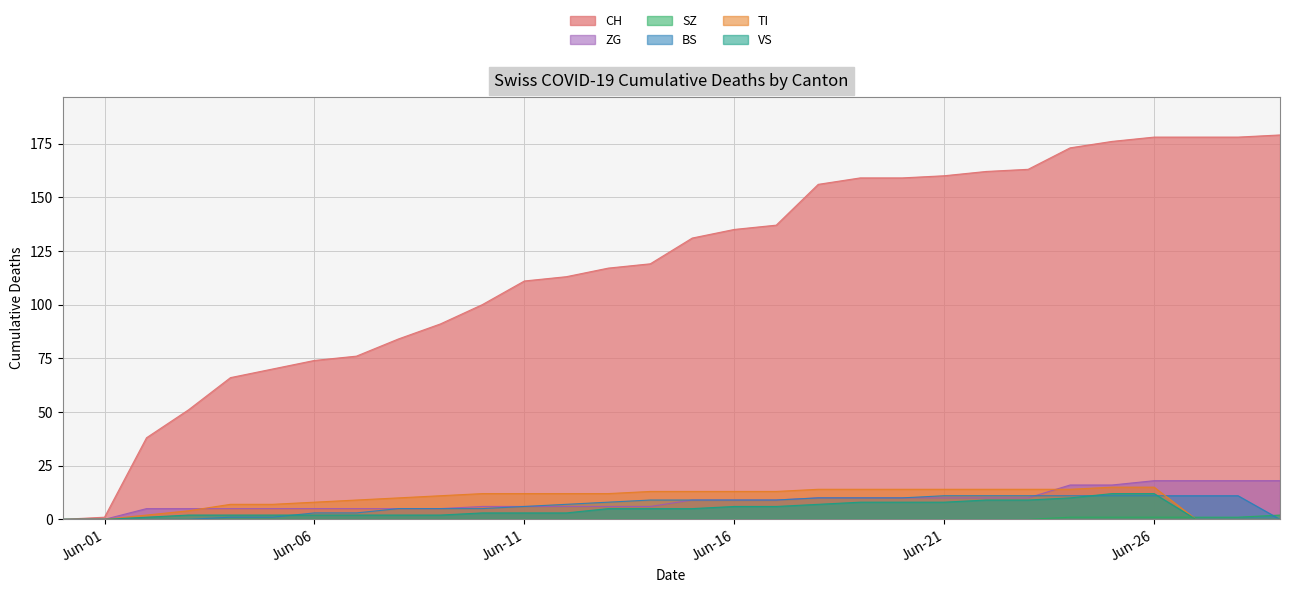

What are all the series names shown in the legend?

CH, ZG, SZ, BS, TI, VS